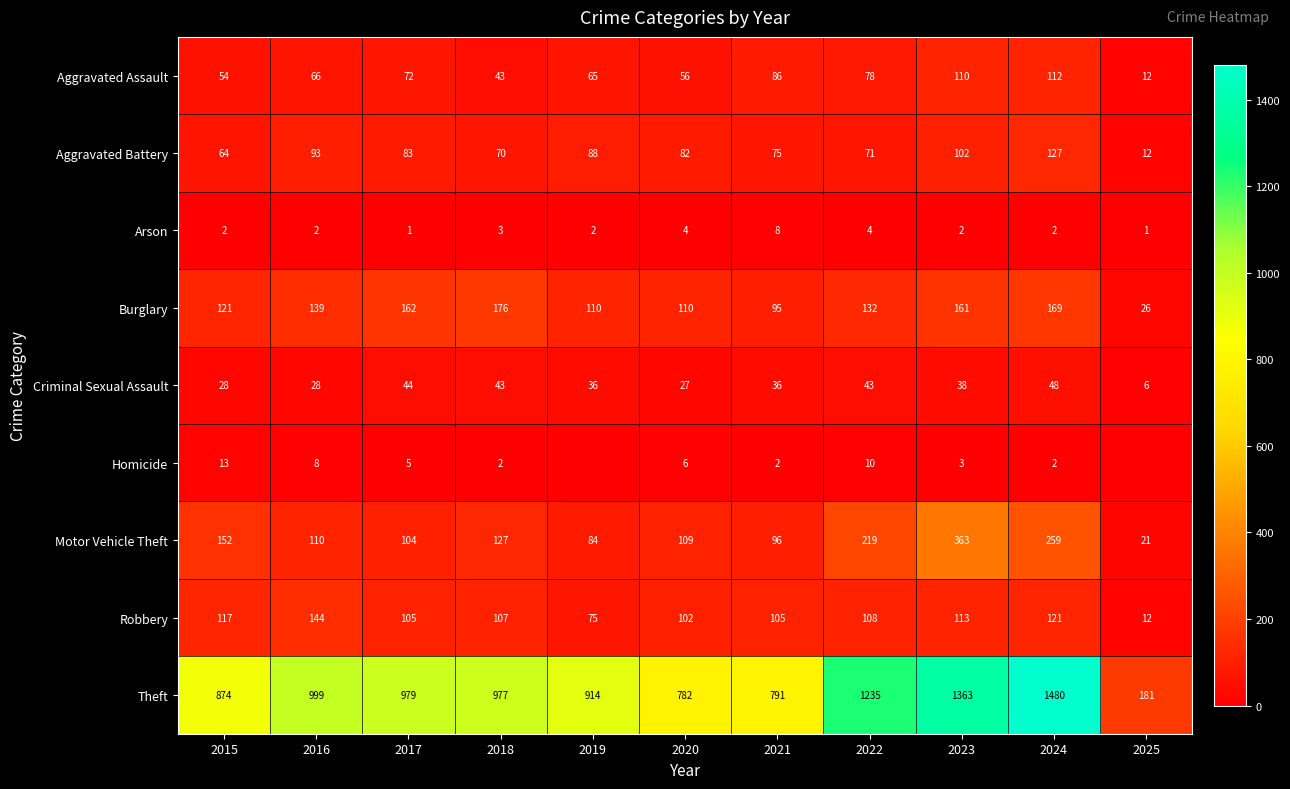

What is the difference between the Motor Vehicle Theft values at 2024 and 2022?

40